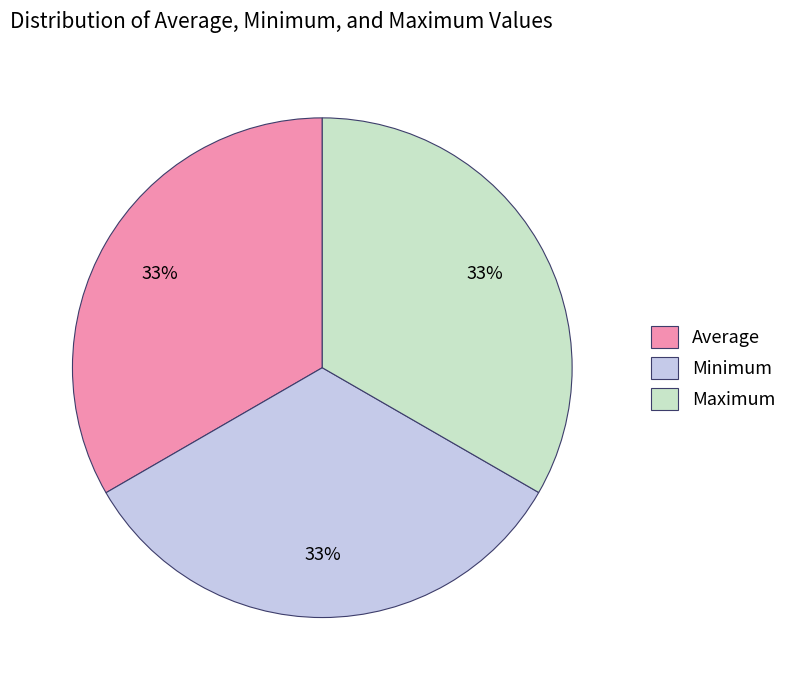

To the nearest percent, what is the combined percentage of Average and Maximum?

67%